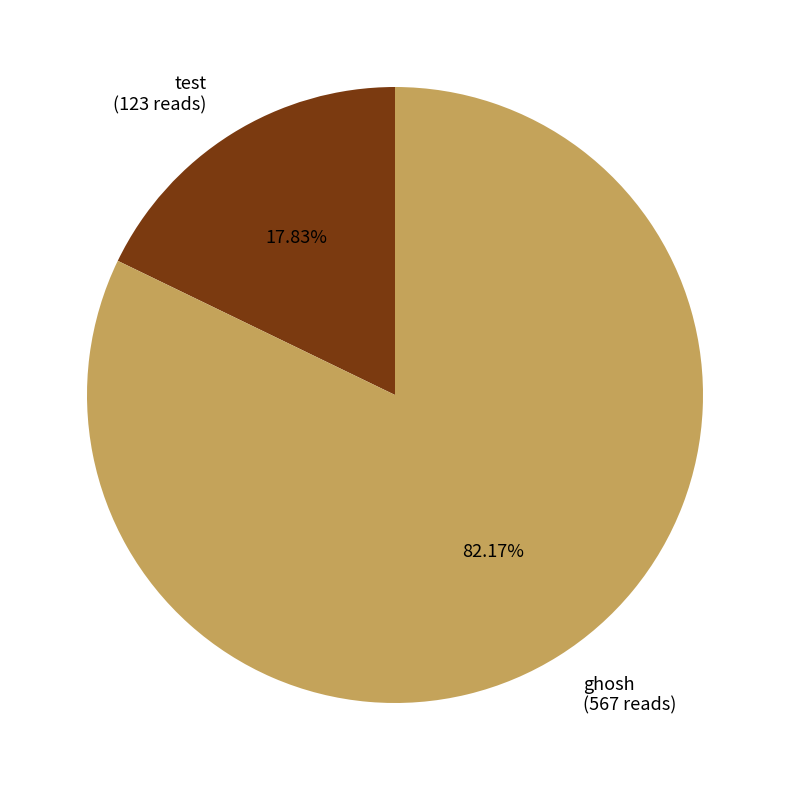

Between test and ghosh, which is larger?

ghosh